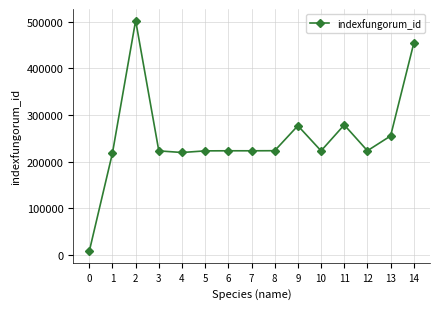

True or false: the data shows 113152 at 13.

False